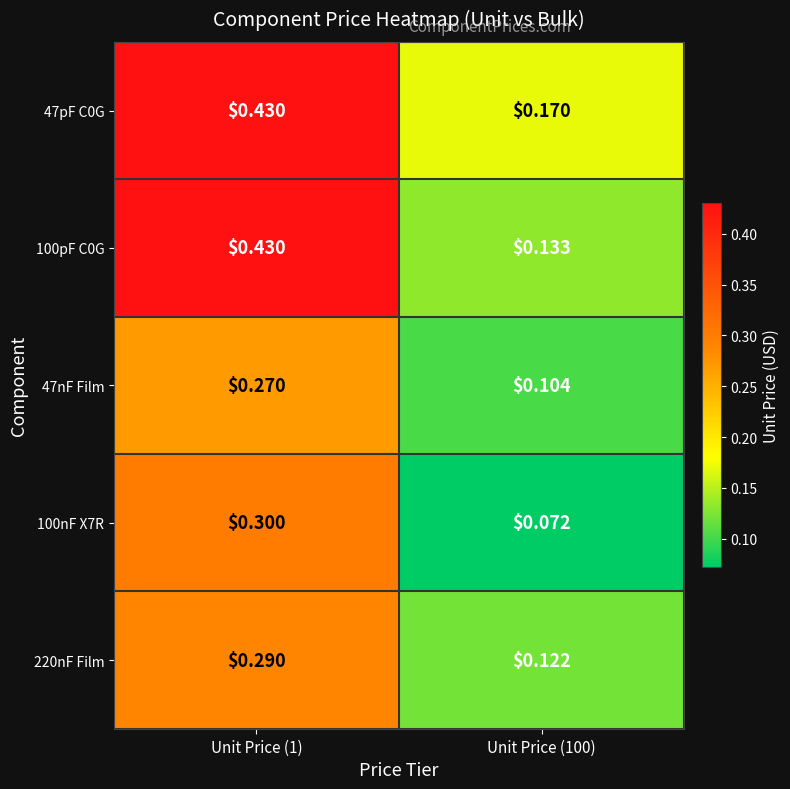

Is the value of 100nF X7R at Unit Price (1) greater than the value of 47nF Film at Unit Price (1)?

Yes